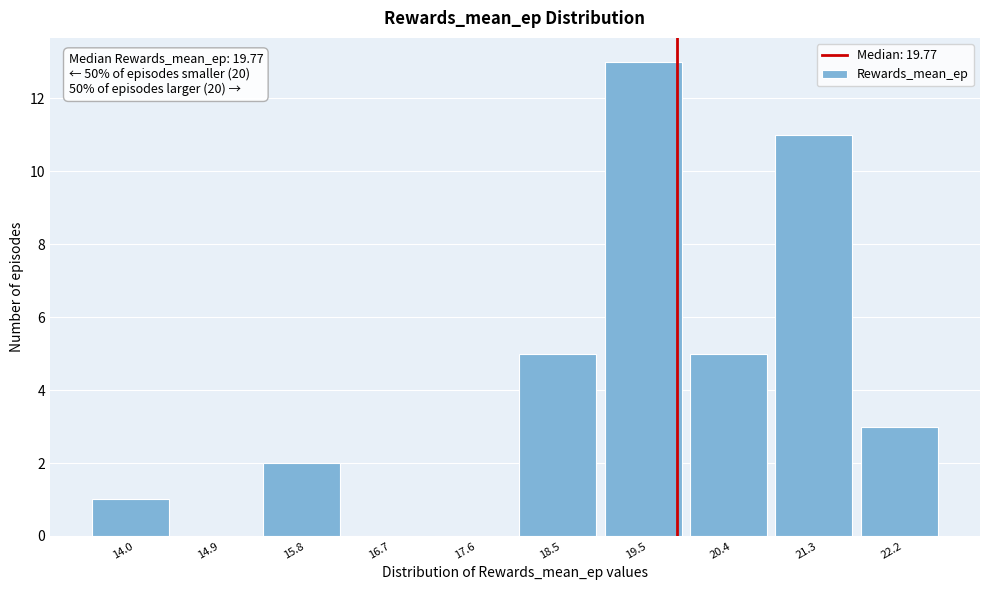

Which range on the x-axis has the tallest bar?

19.0 to 19.9